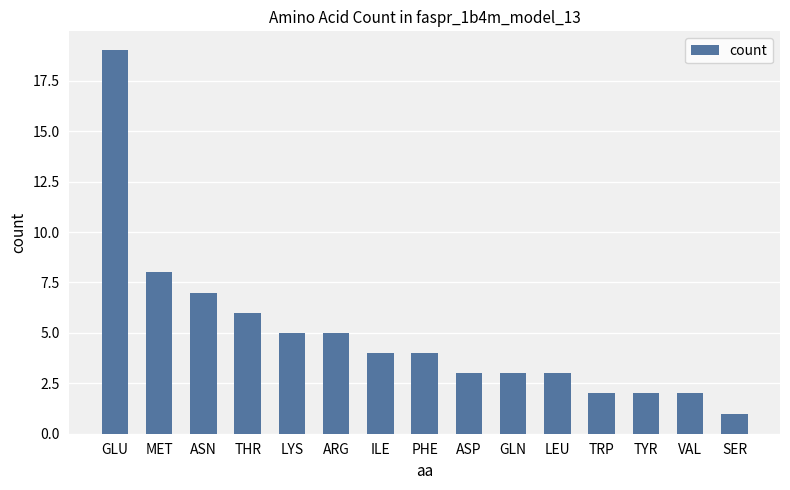

At which label is the value closest to 10?

MET